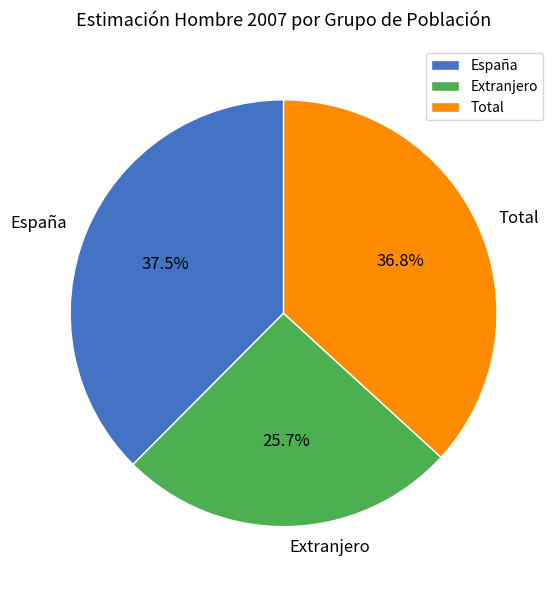

To the nearest percent, what portion does Extranjero represent?

26%